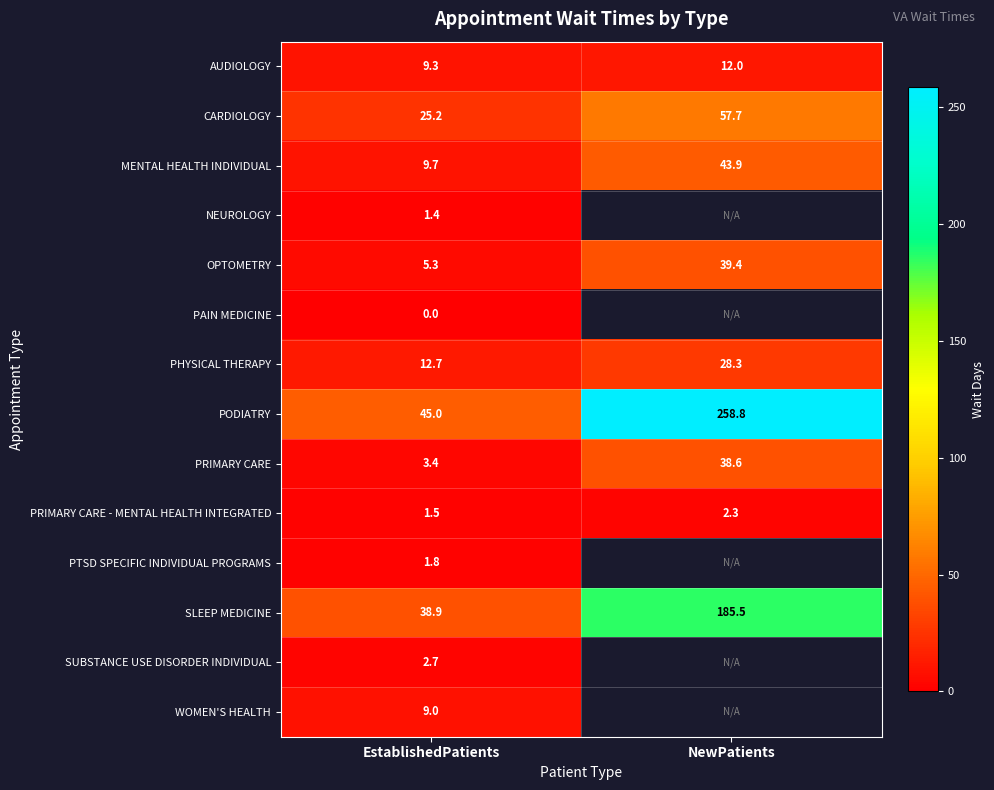

True or false: SUBSTANCE USE DISORDER INDIVIDUAL has a value of 2.7 at EstablishedPatients.

True